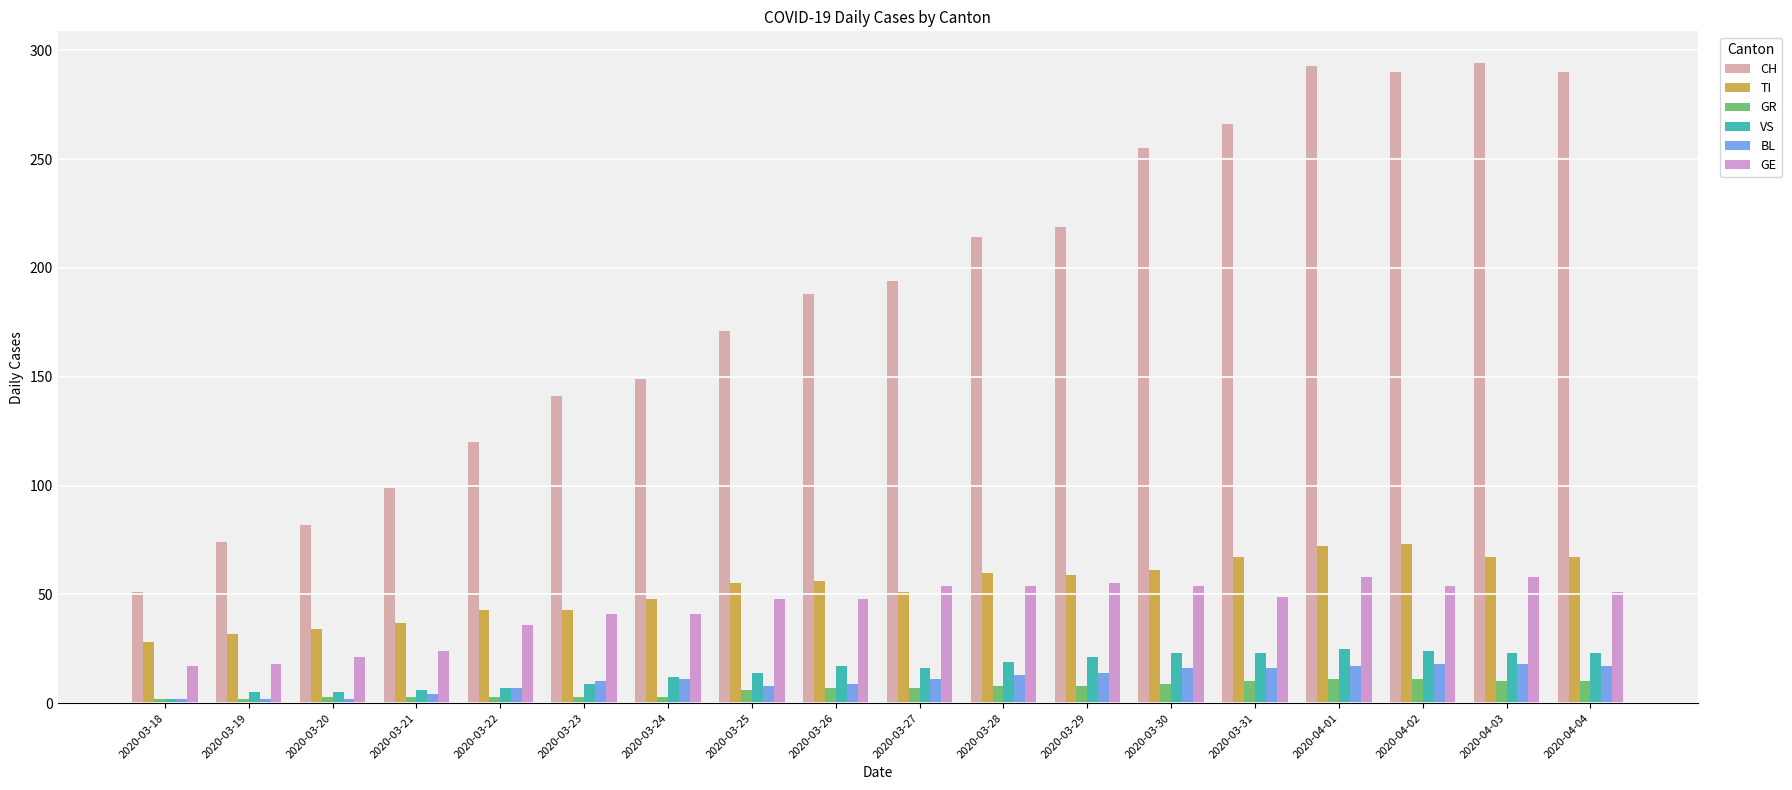

What is the difference between the GE values at 2020-03-28 and 2020-03-23?

13